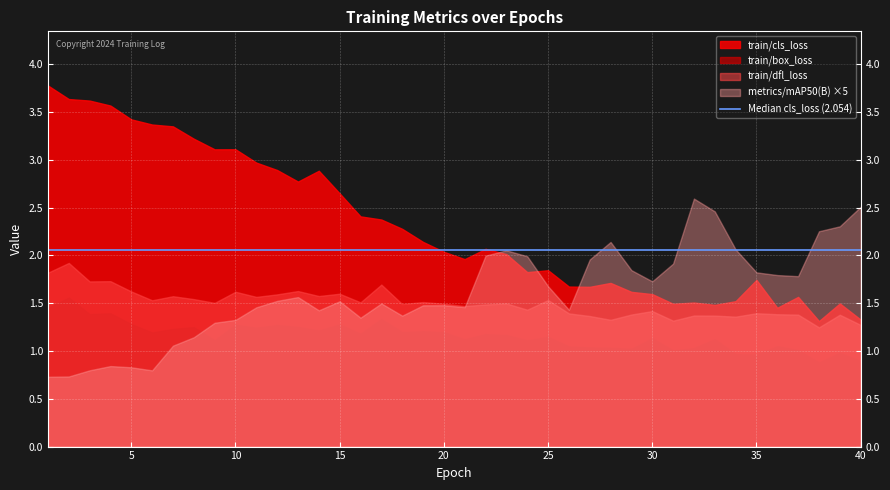

What is the value of the train/cls_loss point at the 1st from the left?

3.8